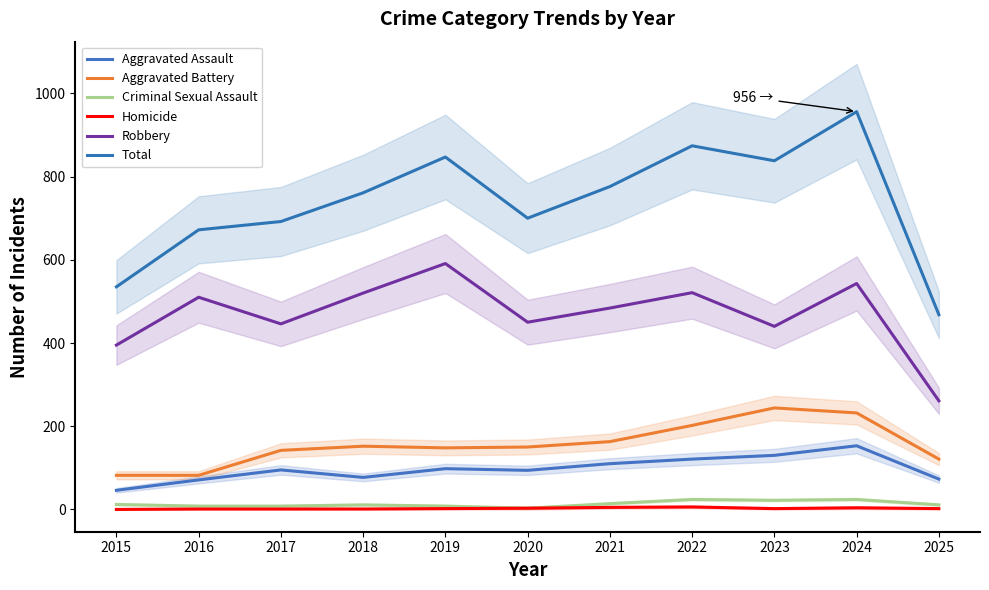

What are all the series names shown in the legend?

Aggravated Assault, Aggravated Battery, Criminal Sexual Assault, Homicide, Robbery, Total